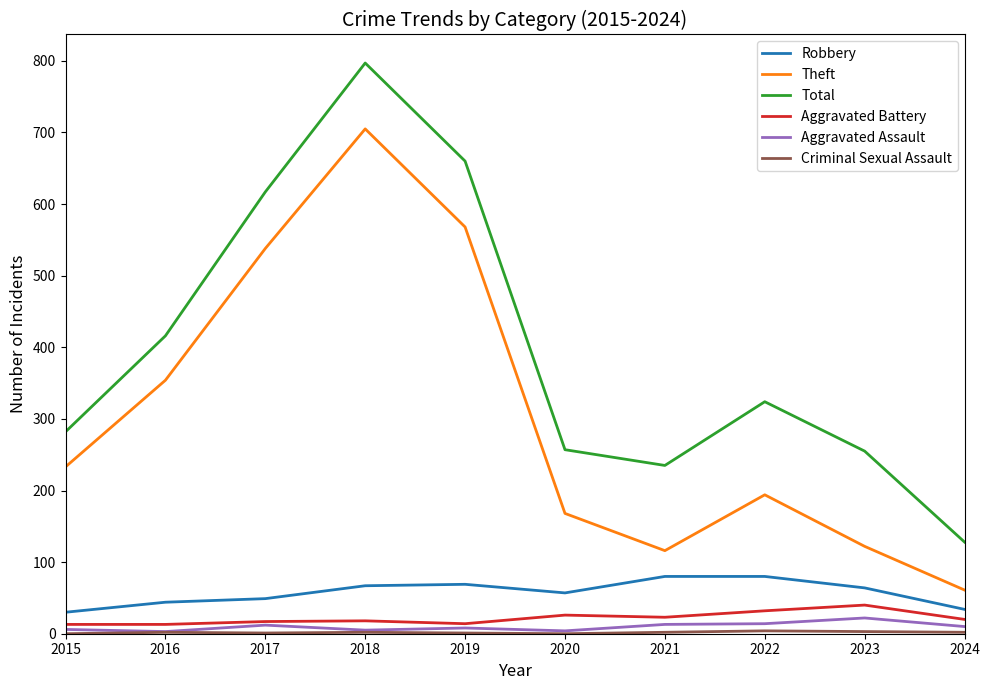

What is the greatest value displayed?

797